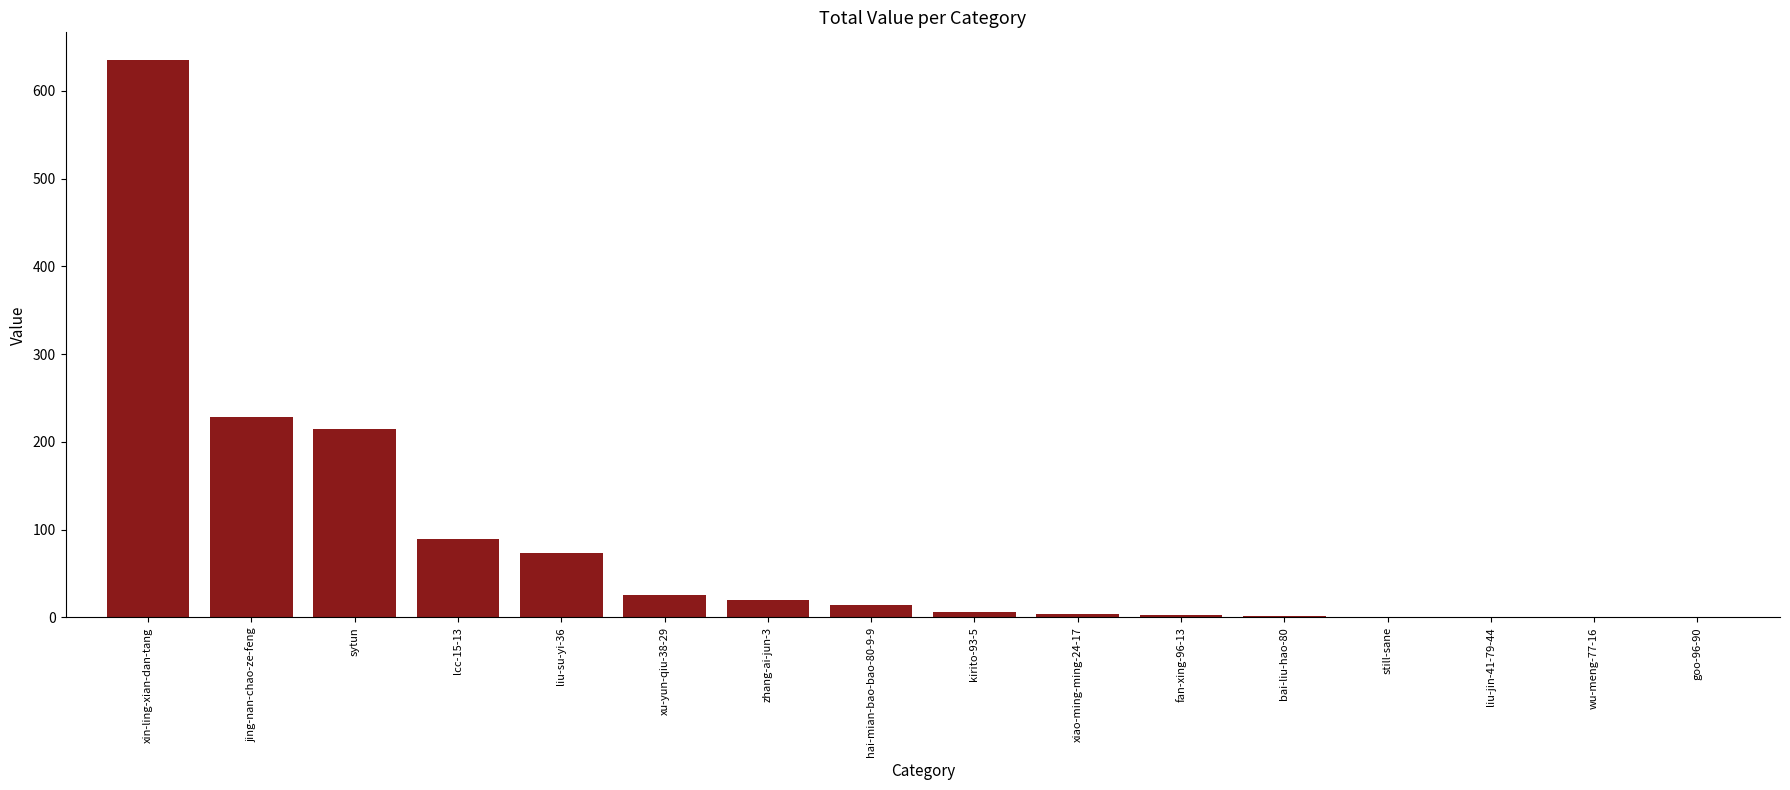

At which category does the chart reach its peak across all series?

xin-ling-xian-dan-tang